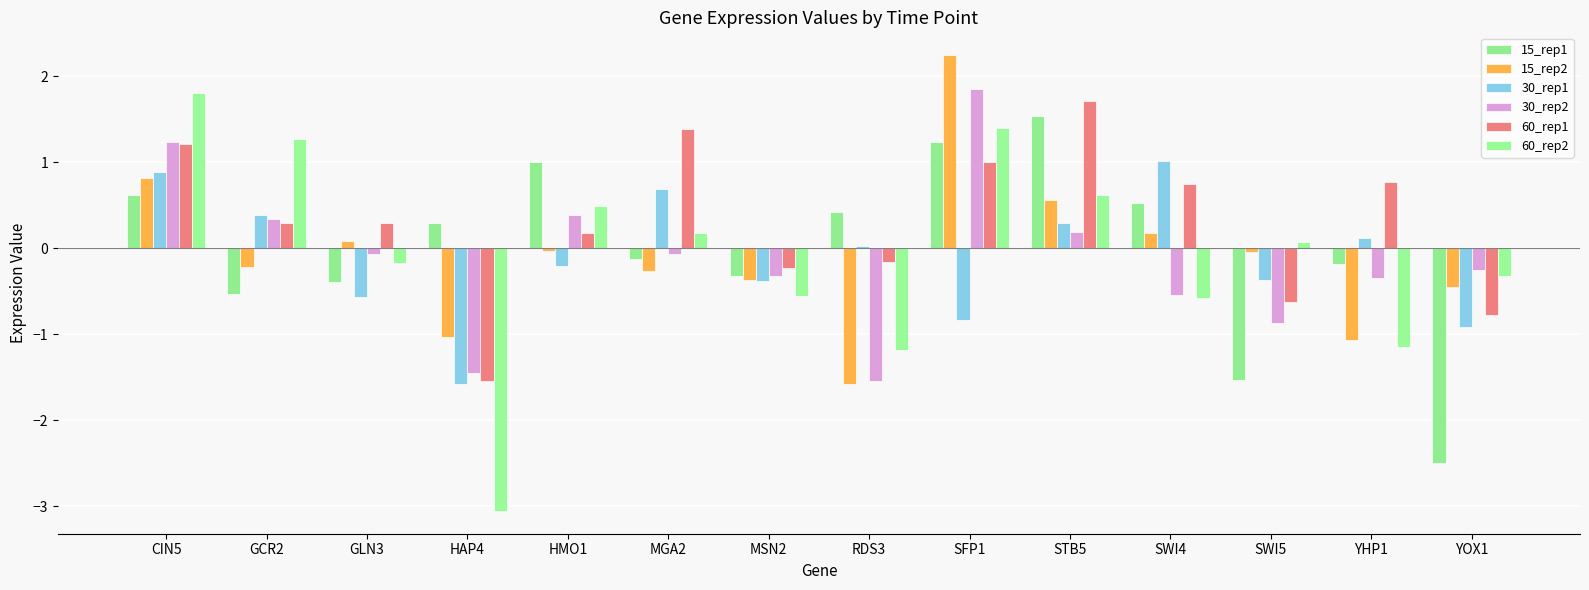

How many positive values does the 15_rep2 series have?

5